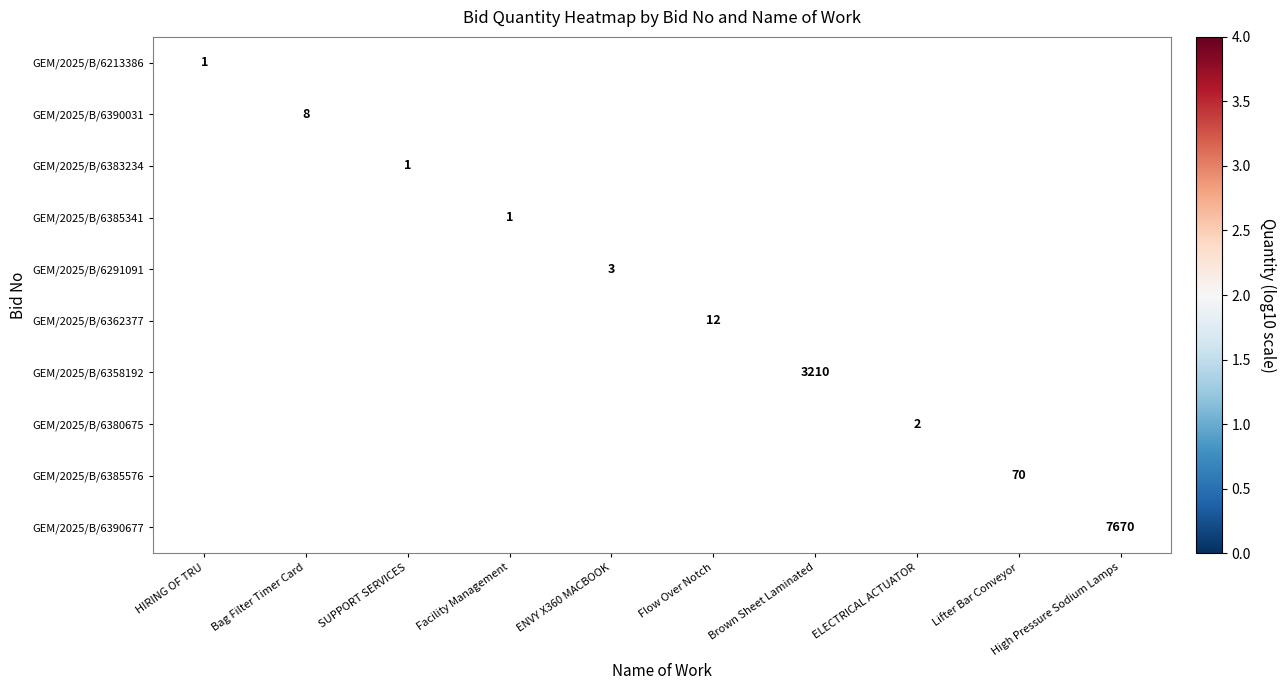

Is the value of GEM/2025/B/6213386 at Flow Over Notch greater than the value of GEM/2025/B/6291091 at Facility Management?

No